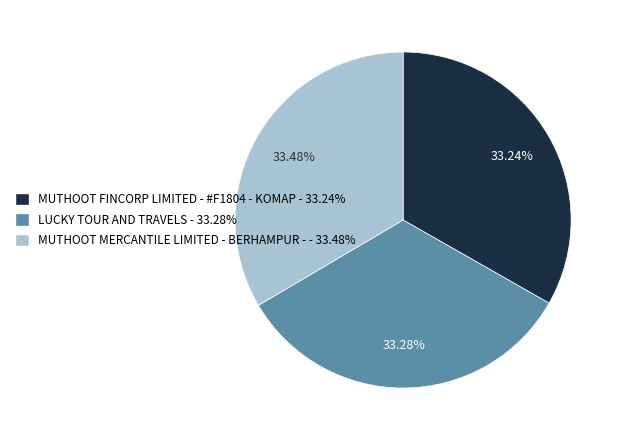

True or false: MUTHOOT MERCANTILE LIMITED - BERHAMPUR - accounts for 33% of the total.

True